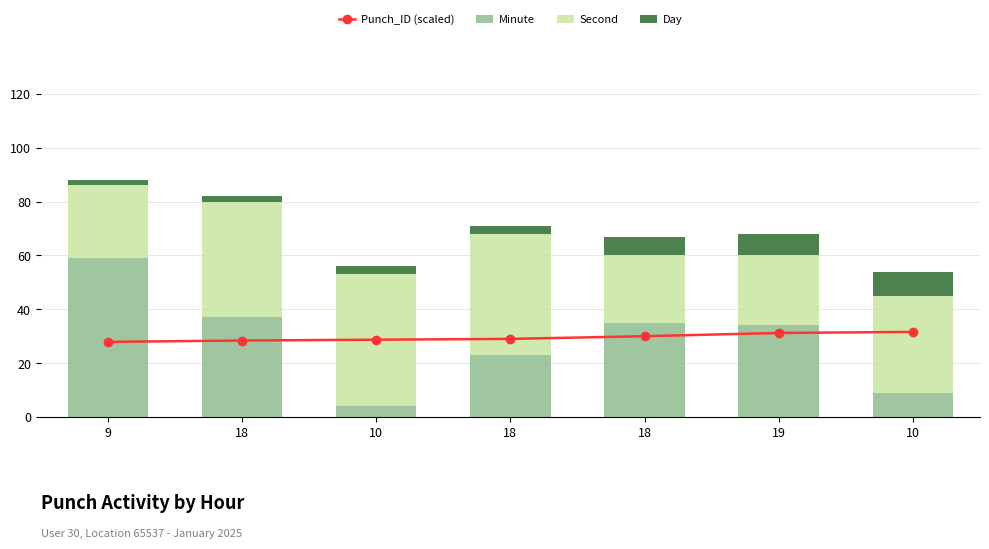

True or false: Second has a value of 26.0 at 19.

True